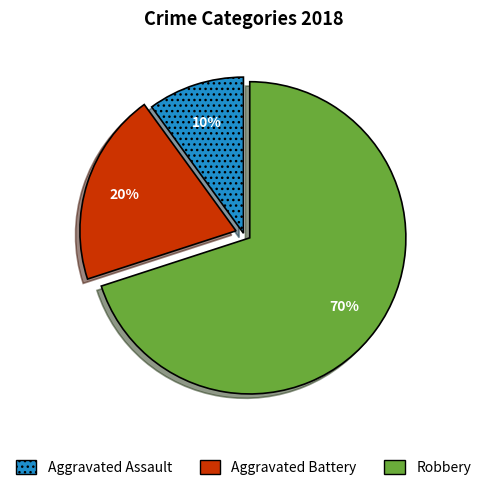

Which category has the biggest portion of the pie?

Robbery